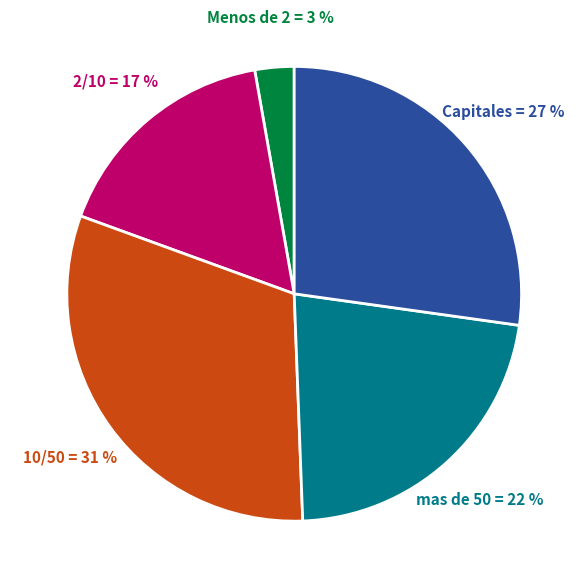

Is there any slice that represents more than half of the pie?

No